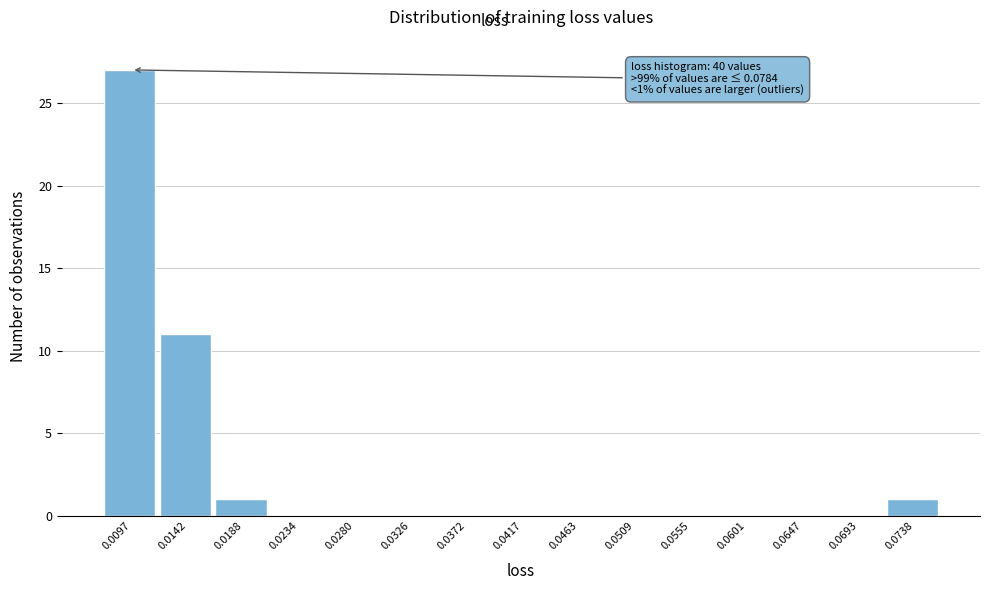

Reading left to right, what are all the values shown in this chart?

0.0097=27	0.0142=11	0.0188=1	0.0234=0	0.0280=0	0.0326=0	0.0372=0	0.0417=0	0.0463=0	0.0509=0	0.0555=0	0.0601=0	0.0647=0	0.0693=0	0.0738=1